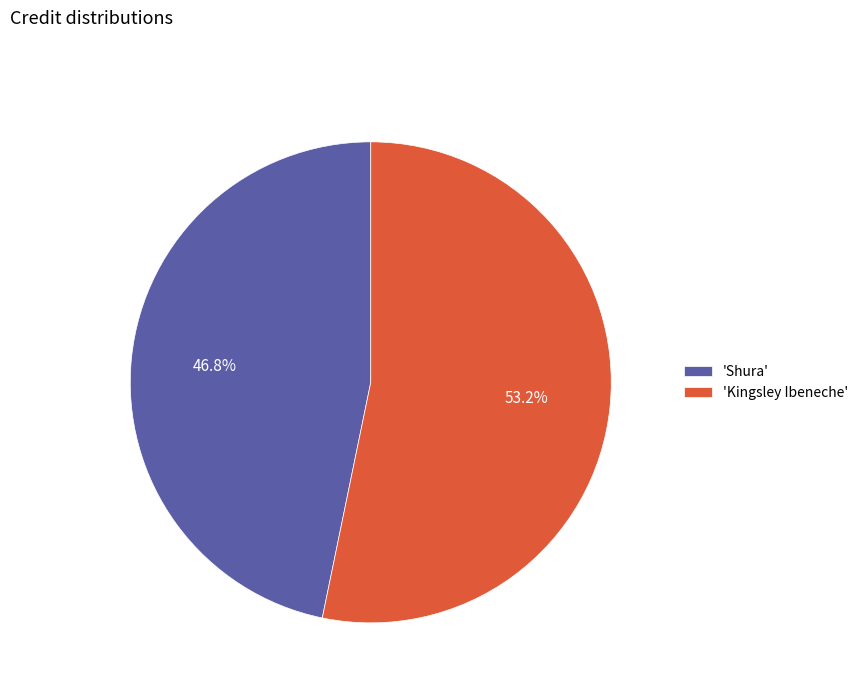

Which has a higher value, 'Shura' or 'Kingsley Ibeneche'?

'Kingsley Ibeneche'